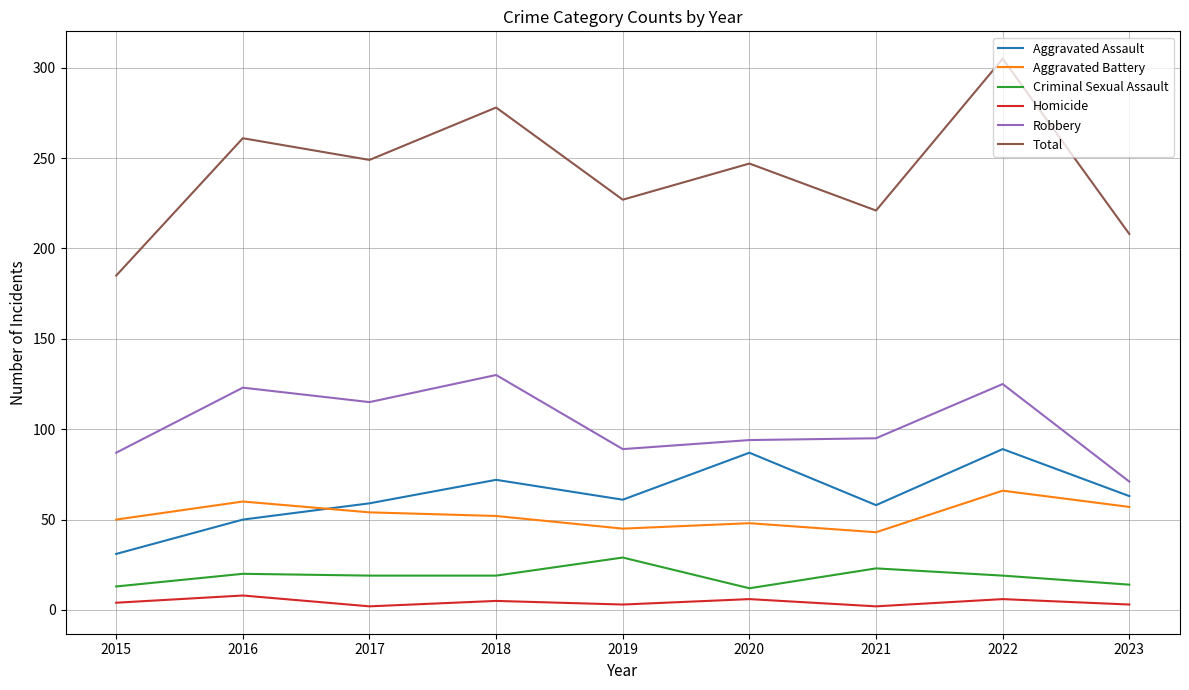

What is the total value across all series at 2020?

494